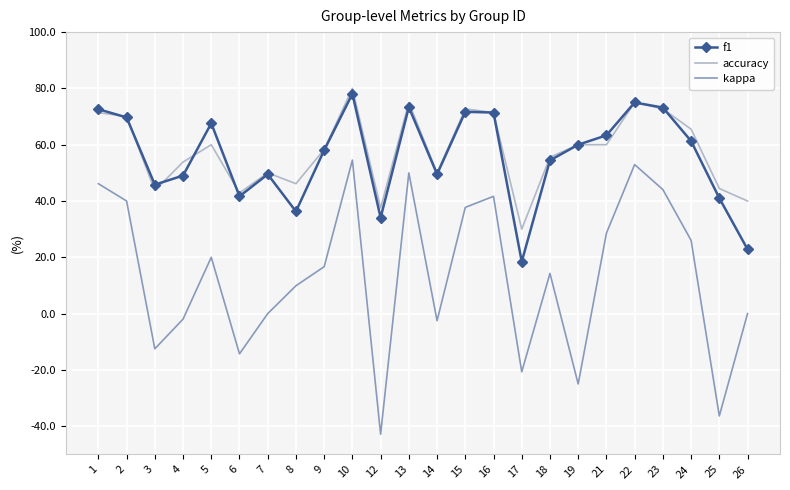

What are all the series names shown in the legend?

f1, accuracy, kappa